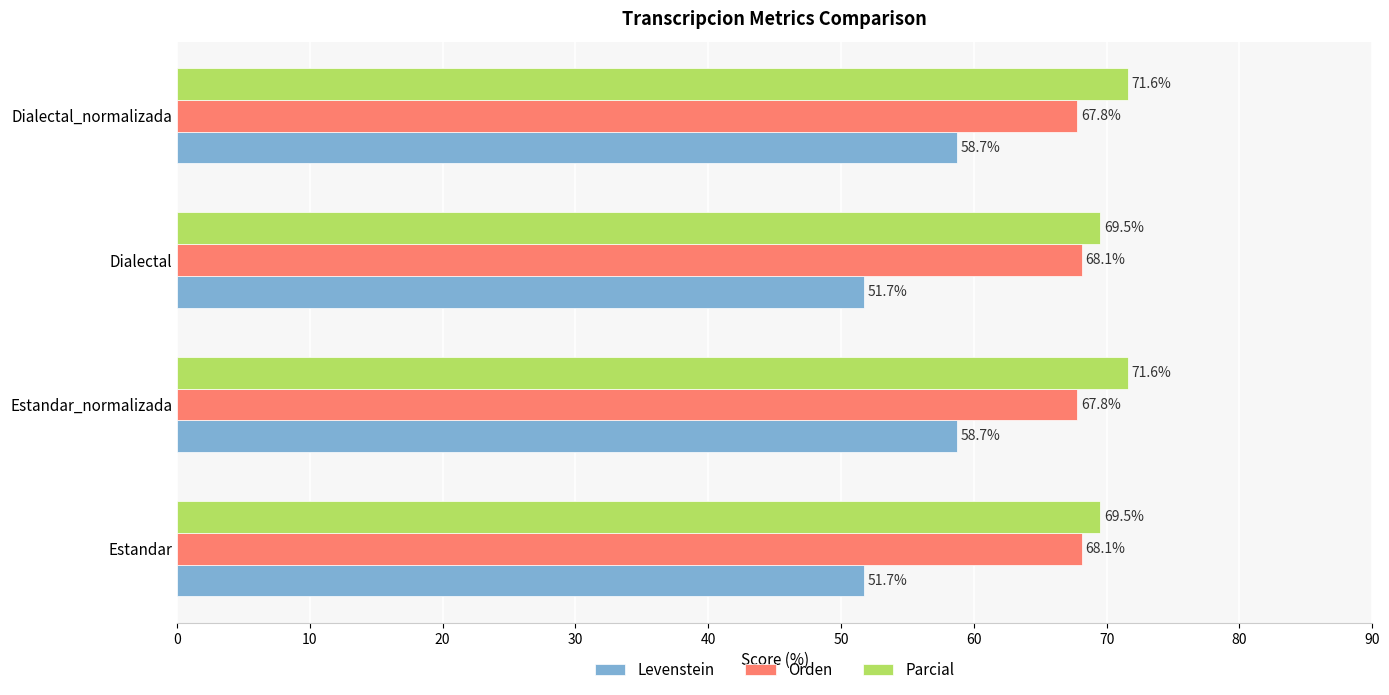

At how many categories does at least one series exceed 56?

4